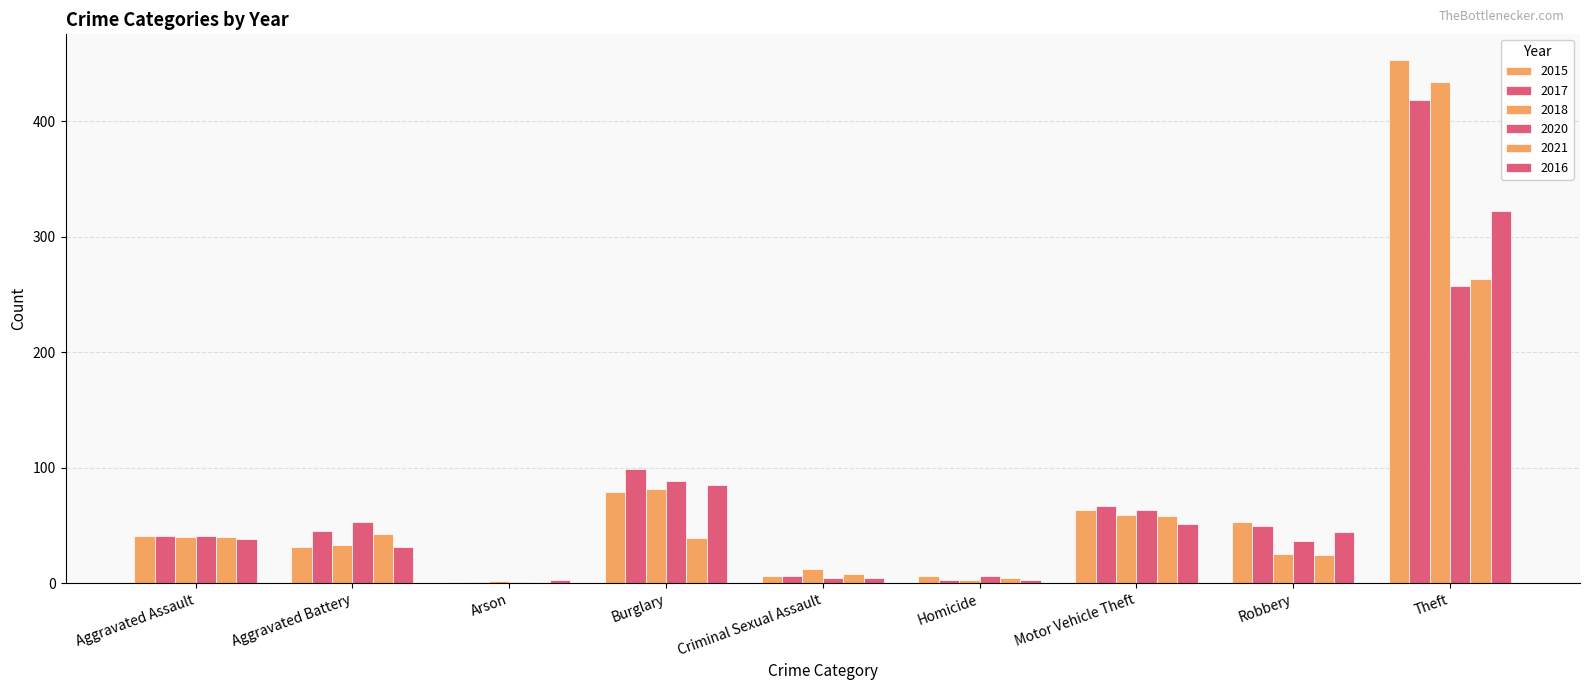

Which series has the largest total across all categories?

2015